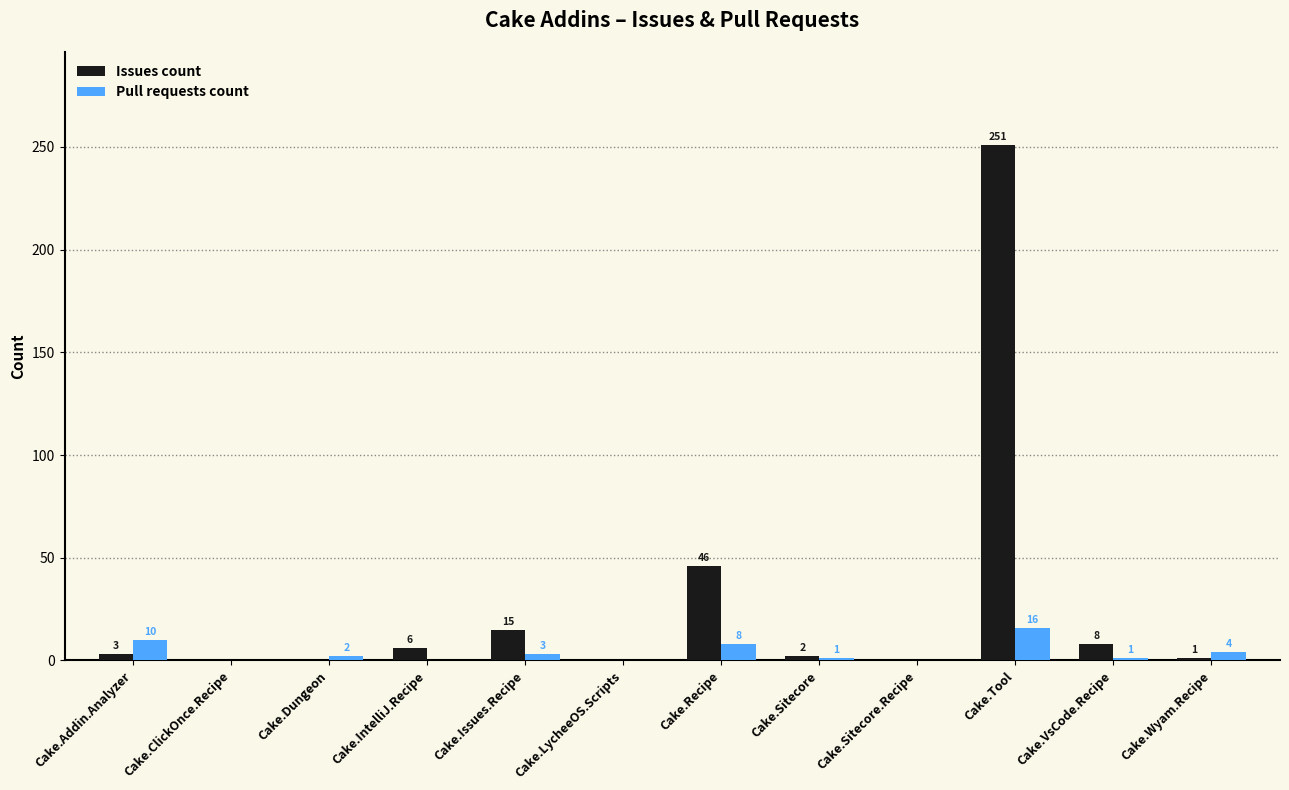

What is the total value across all series at Cake.VsCode.Recipe?

9